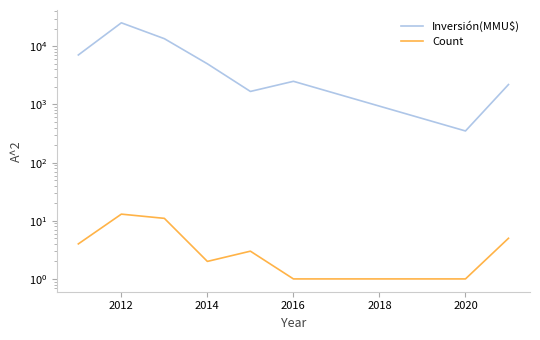

How many data points in Count are above 4?

3